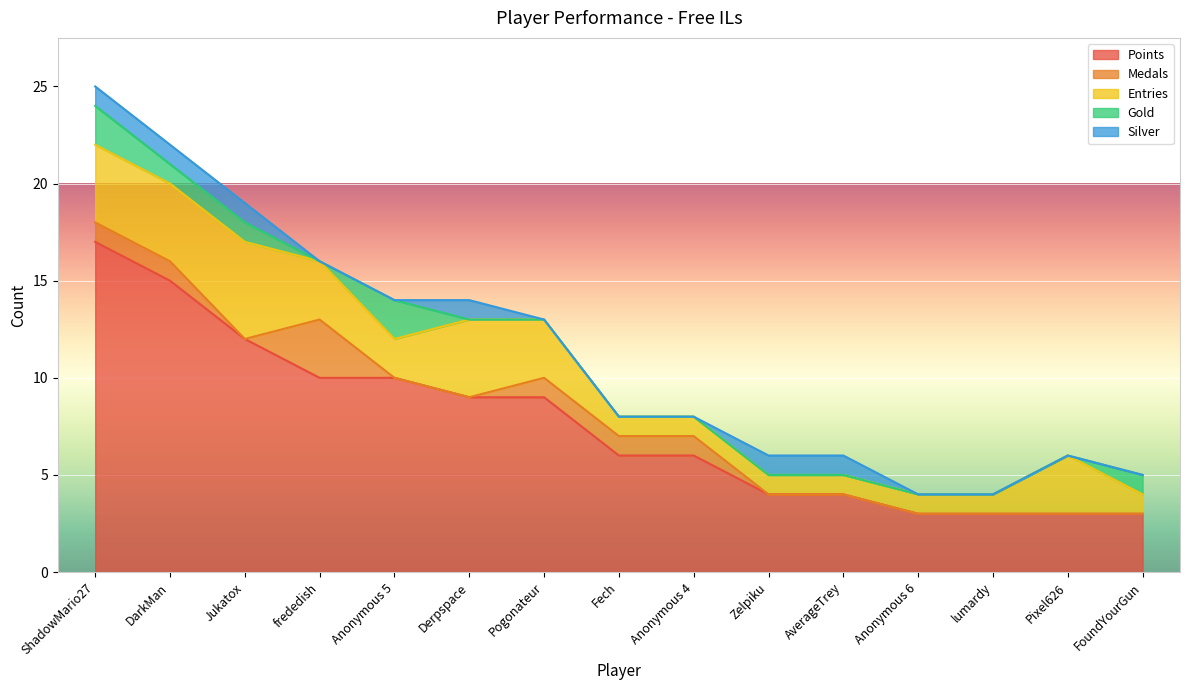

How many lines are shown in the chart?

5